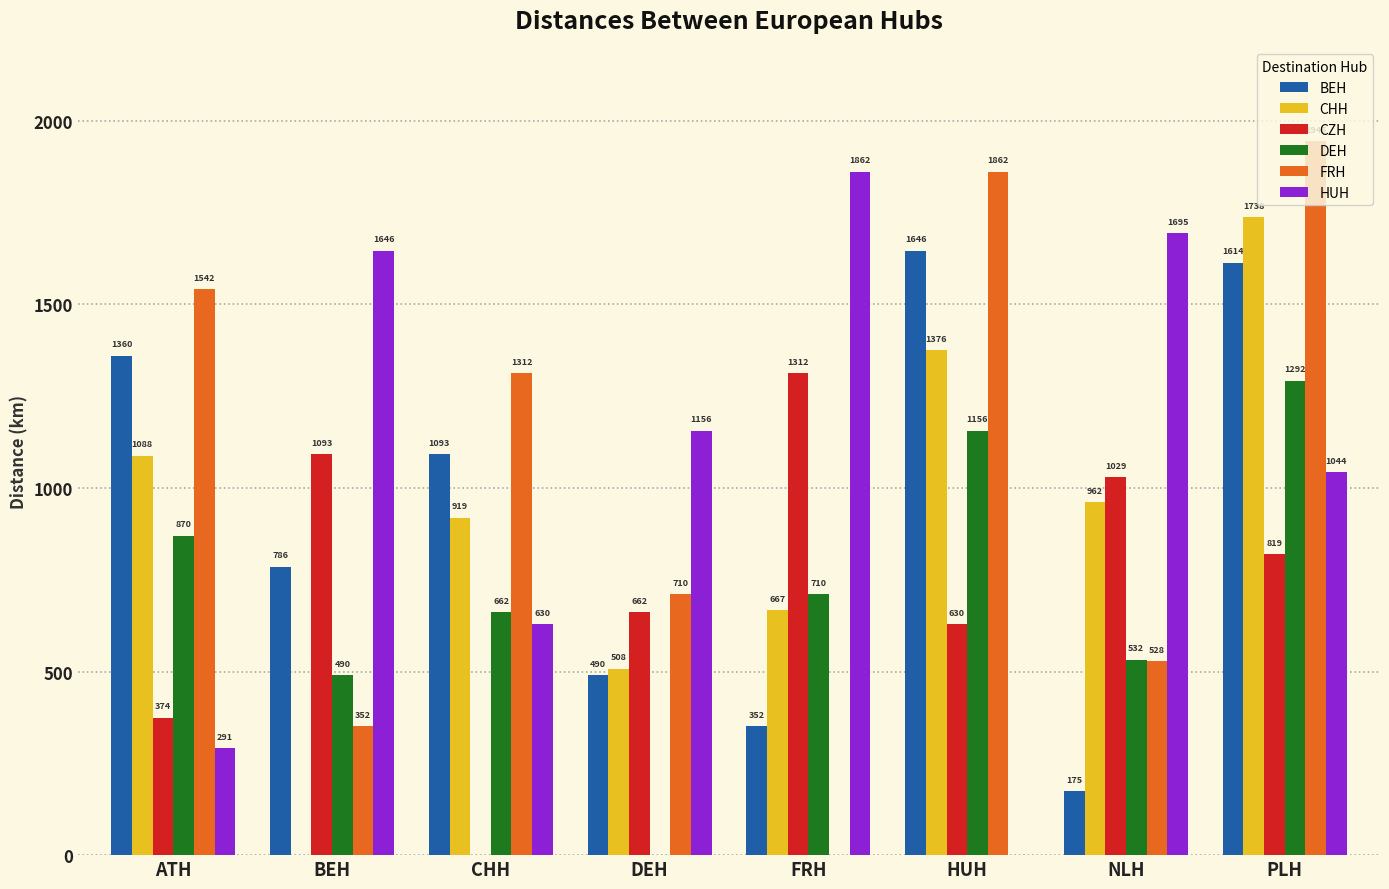

True or false: HUH has a value of 1044 at PLH.

True